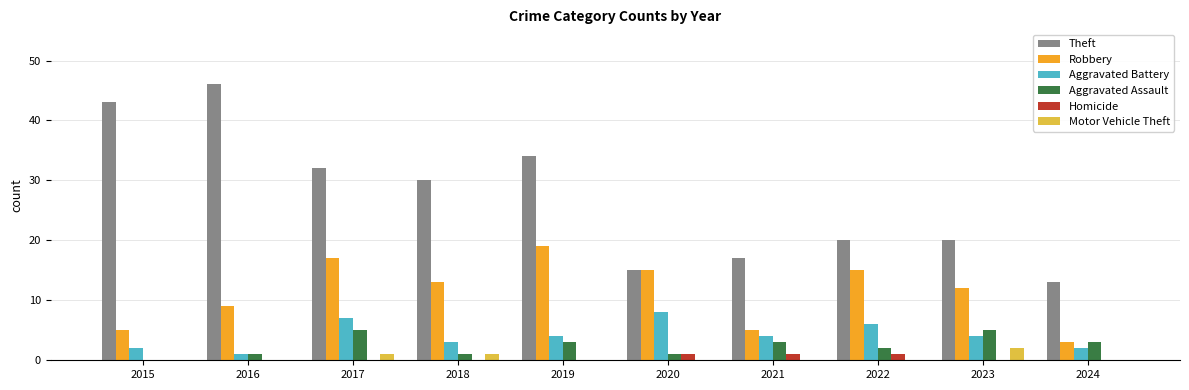

Which series changed the most between 2016 and 2022?

Theft